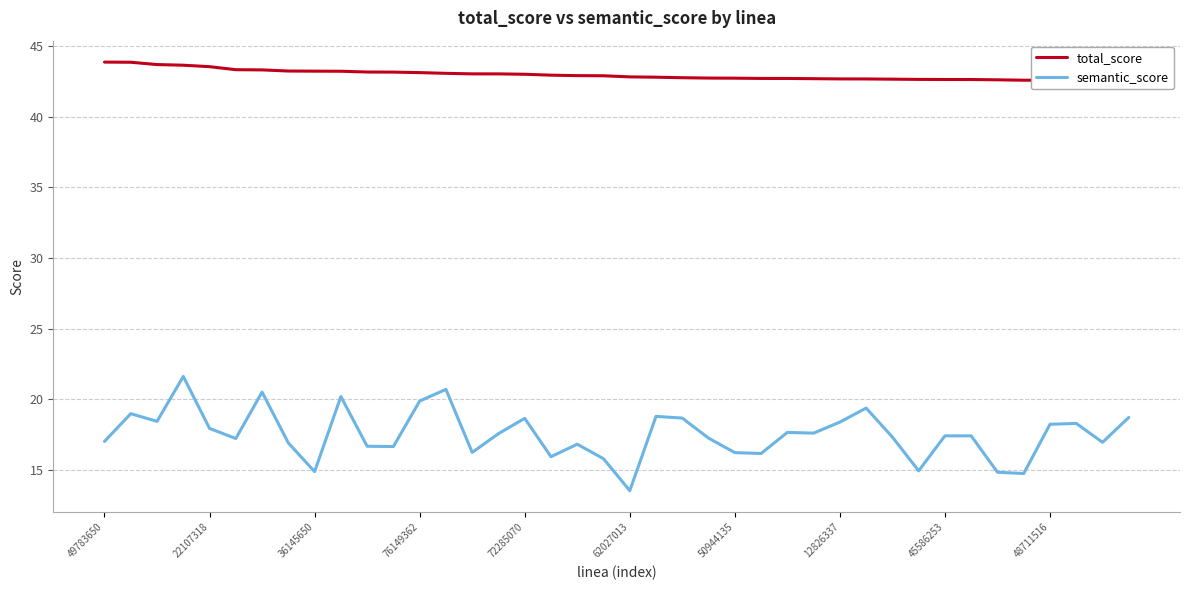

How many data points does each series have?

40